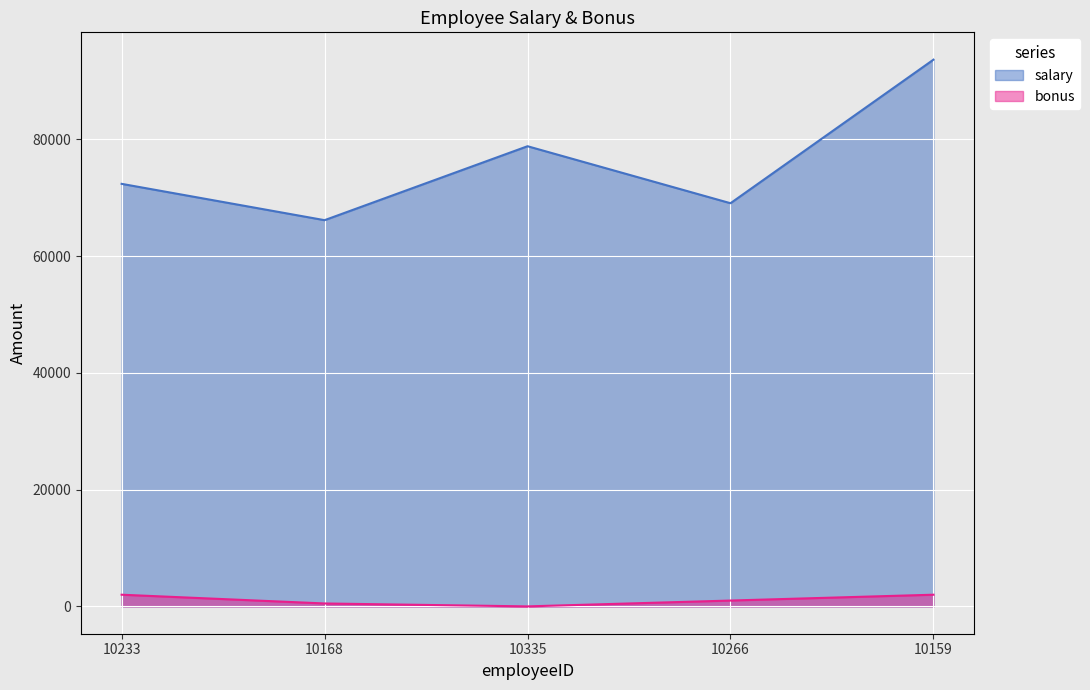

How many data points does each series have?

5